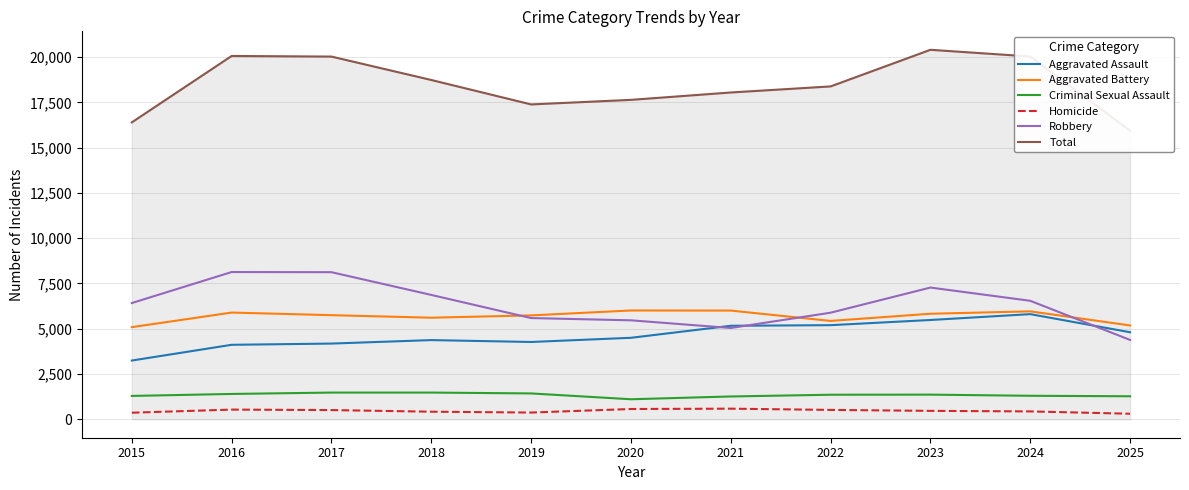

List the series in order of their peak value, highest first.

Total, Robbery, Aggravated Battery, Aggravated Assault, Criminal Sexual Assault, Homicide